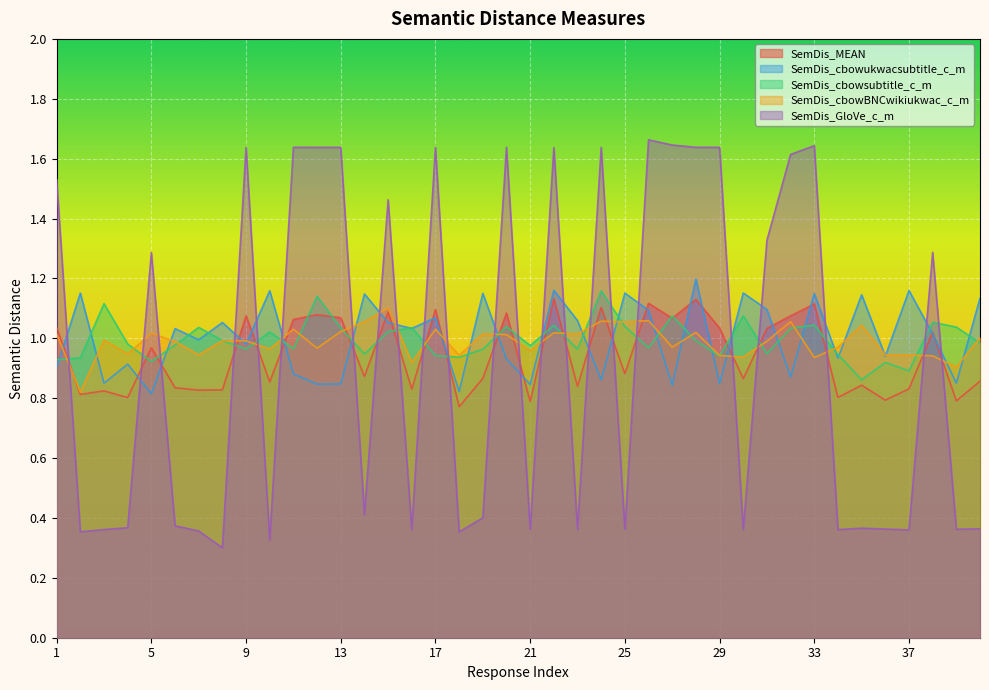

Where is the first local maximum for SemDis_cbowBNCwikiukwac_c_m?

3